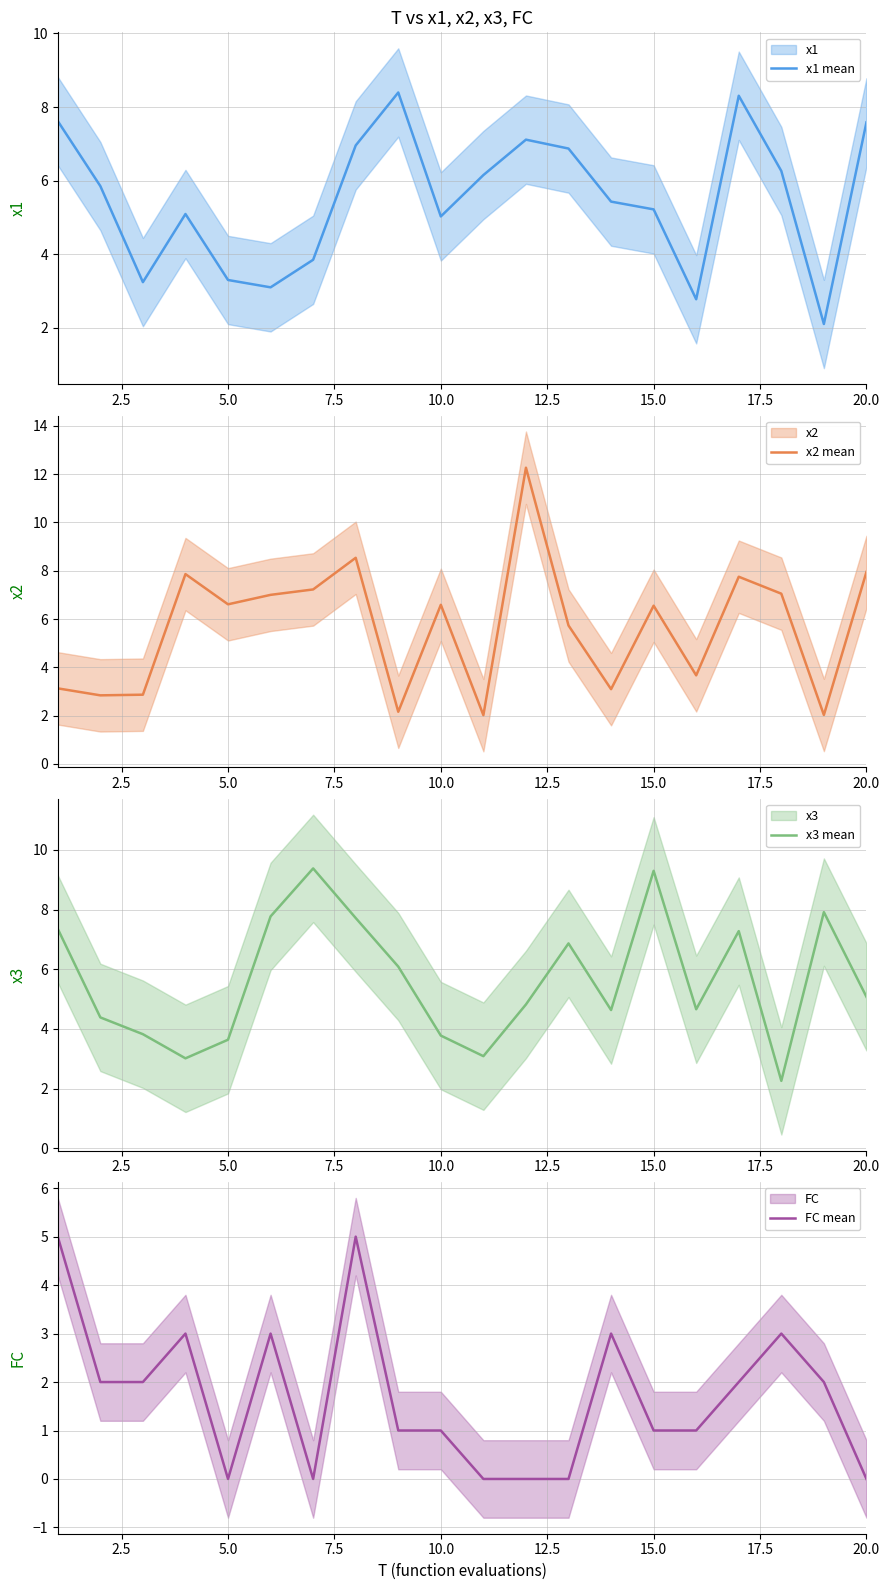

Reading left to right, transcribe all the data shown in this chart.

x1 mean: 7.6	5.9	3.2	5.1	3.3	3.1	3.9	7.0	8.4	5.0	6.2	7.1	6.9	5.4	5.2	2.8	8.3	6.3	2.1	7.6
x2 mean: 3.1	2.8	2.9	7.9	6.6	7.0	7.2	8.5	2.2	6.6	2.0	12.3	5.7	3.1	6.6	3.7	7.8	7.1	2.0	8.0
x3 mean: 7.4	4.4	3.8	3.0	3.6	7.8	9.4	7.7	6.1	3.8	3.1	4.8	6.9	4.6	9.3	4.7	7.3	2.3	7.9	5.1
FC mean: 5.0	2.0	2.0	3.0	0.0	3.0	0.0	5.0	1.0	1.0	0.0	0.0	0.0	3.0	1.0	1.0	2.0	3.0	2.0	0.0